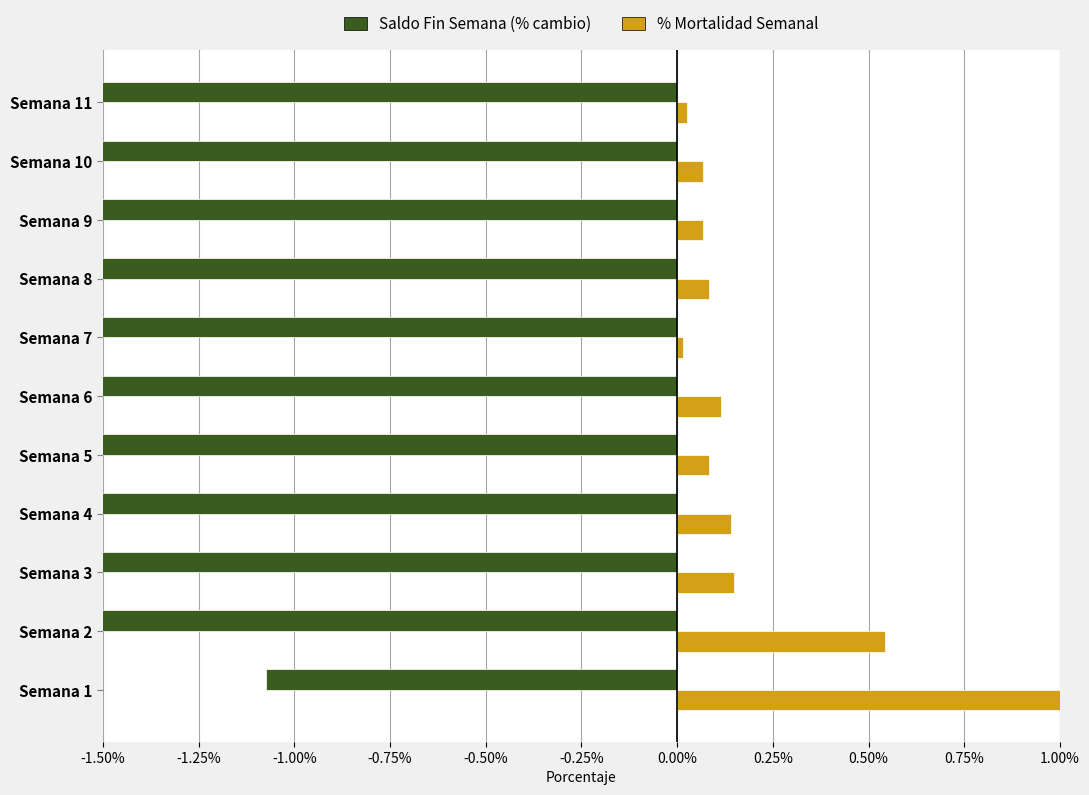

How many bars are there in total?

22